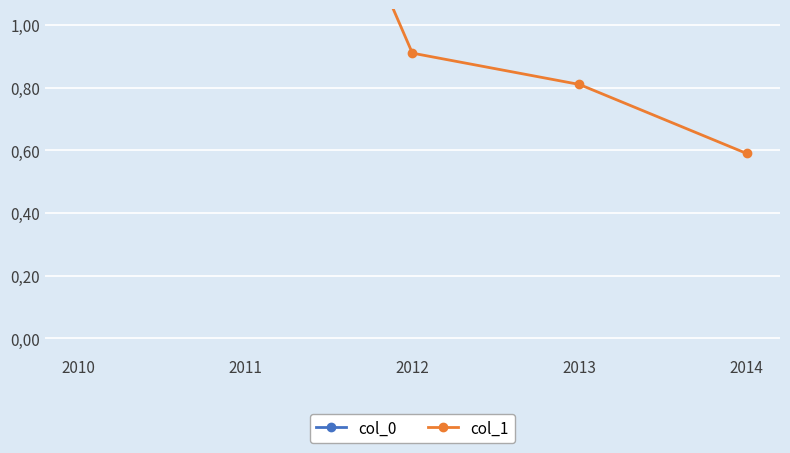

Where is col_1 nearest to the value 2?

2011